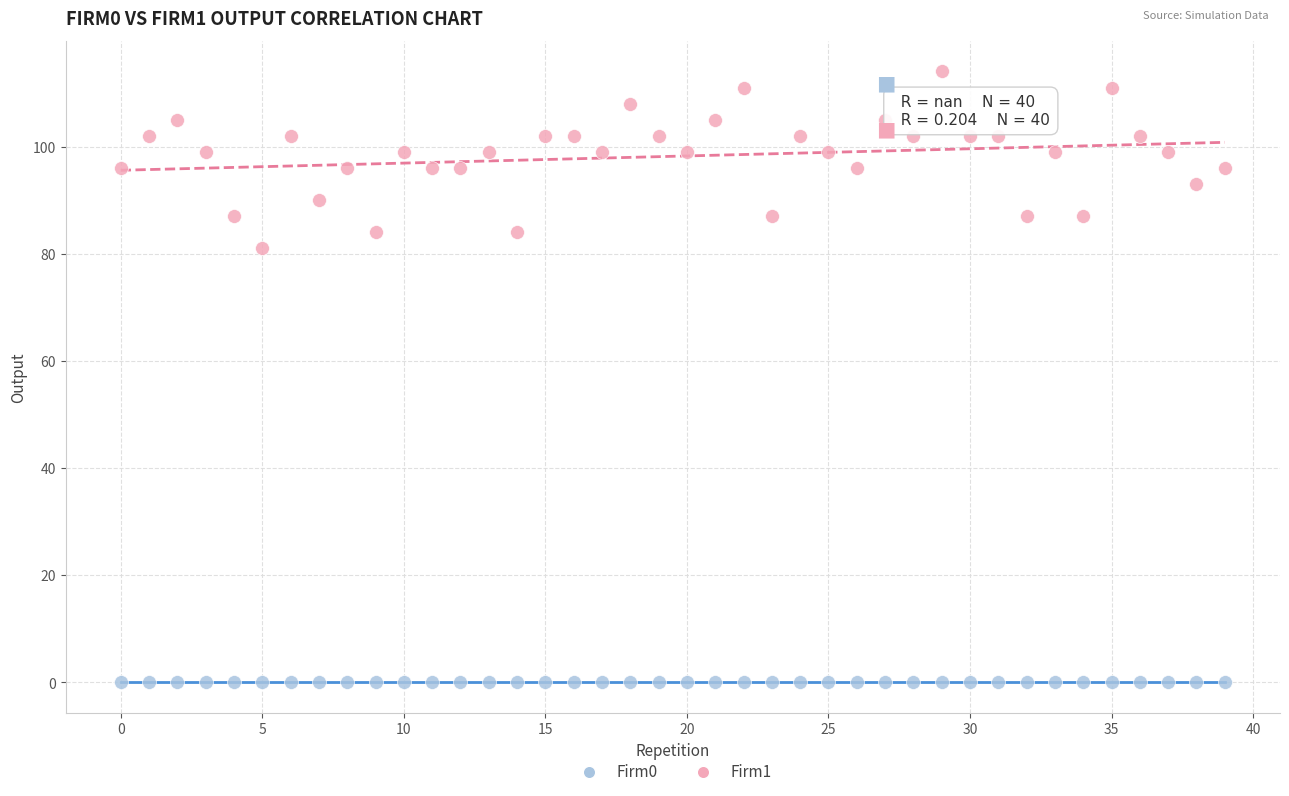

Which series reaches the minimum Y coordinate?

Firm0